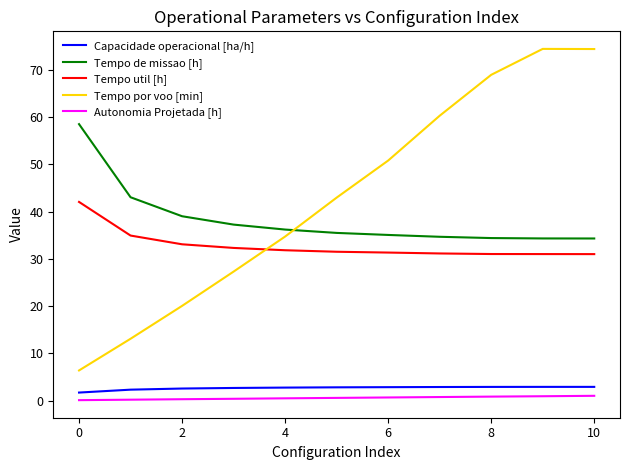

Which series ends up on top after the final intersection of Tempo util [h] and Tempo por voo [min]?

Tempo por voo [min]